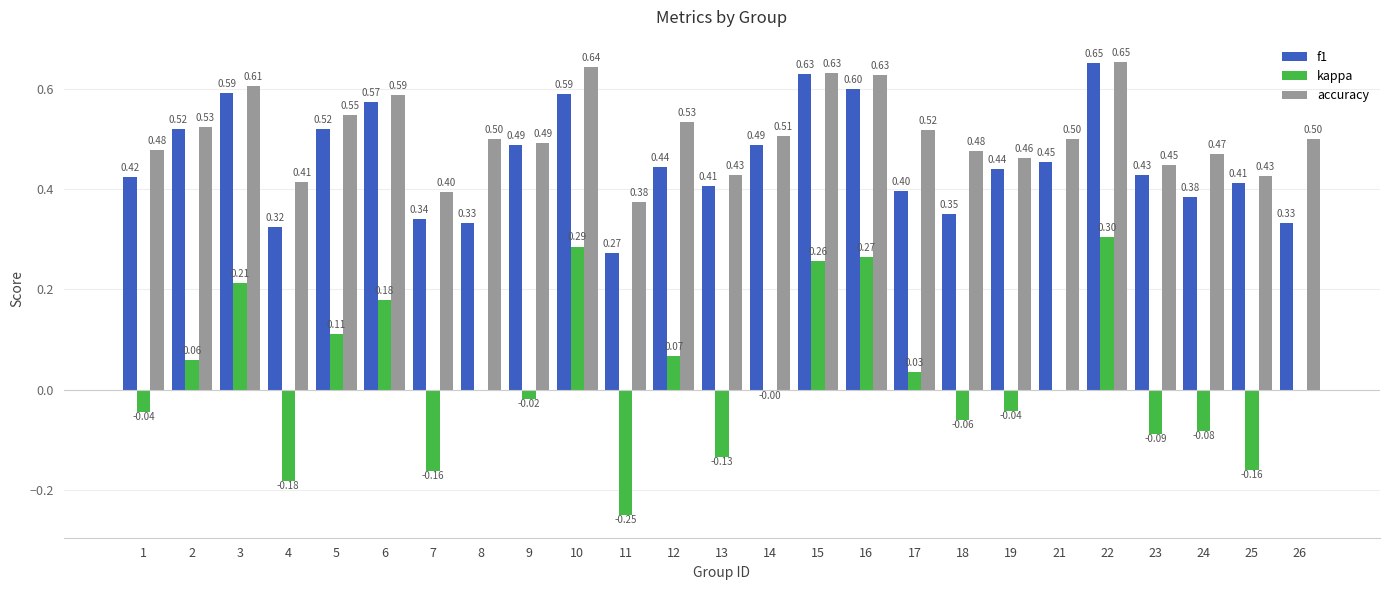

Which series has the largest total across all categories?

accuracy